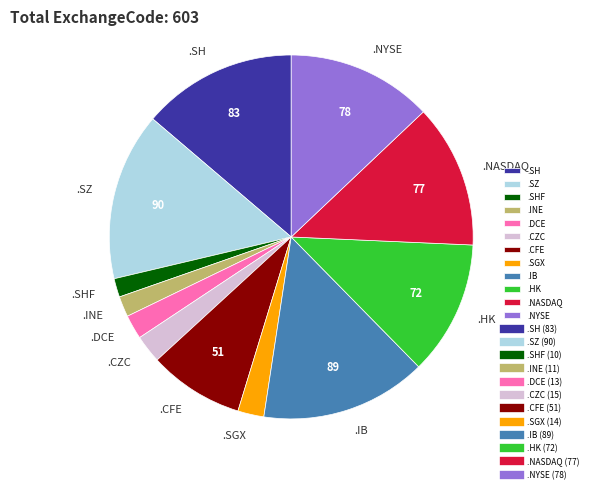

Does .SGX account for over 50% of the chart?

No